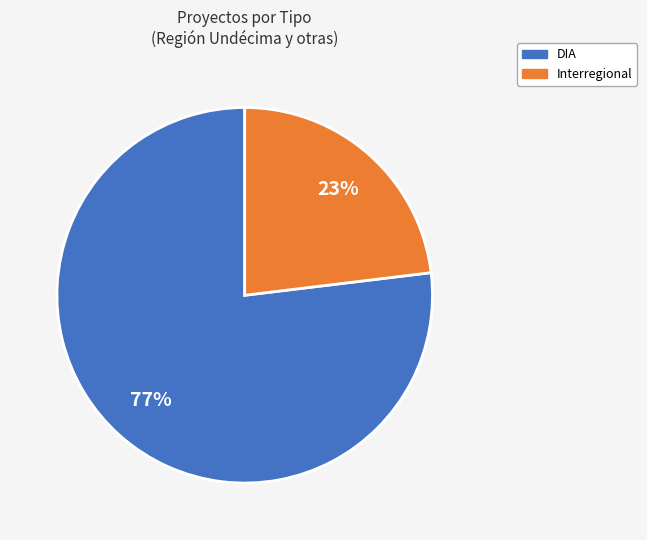

Which slice represents more than half of the pie?

DIA